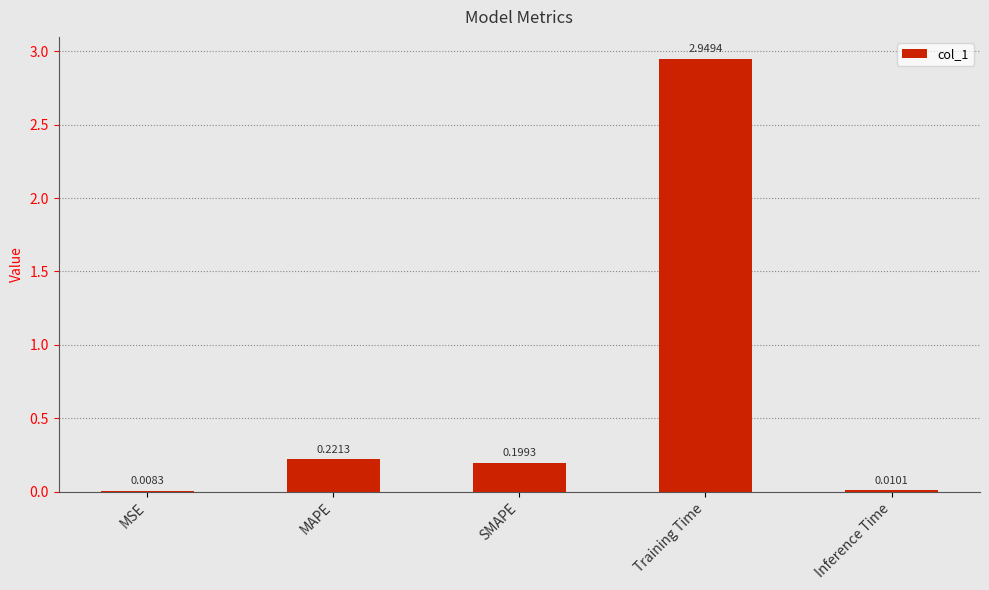

What is the sum of all values?

3.4